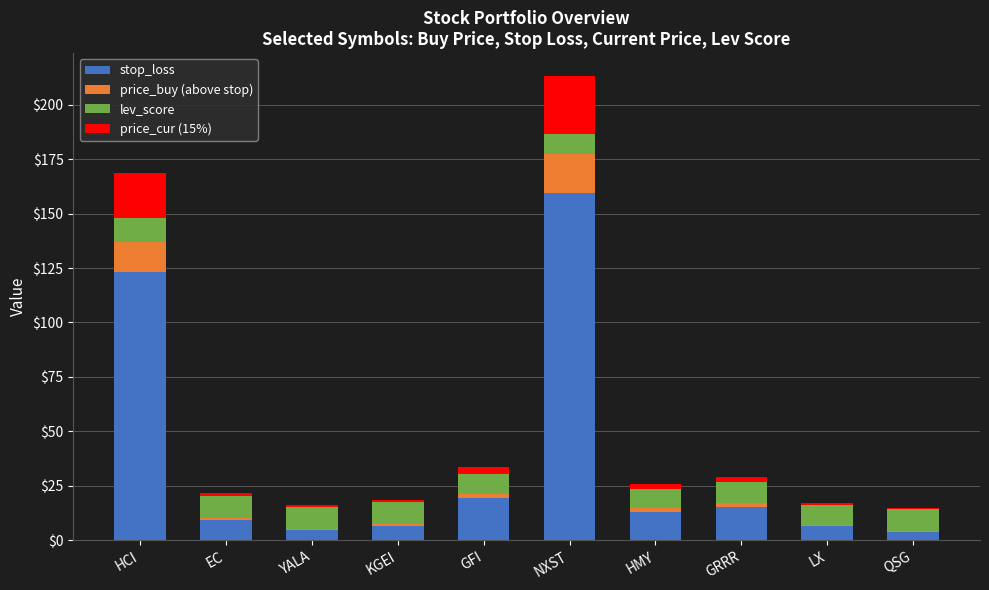

The stop_loss series shows 159.7 at NXST. True or false?

True